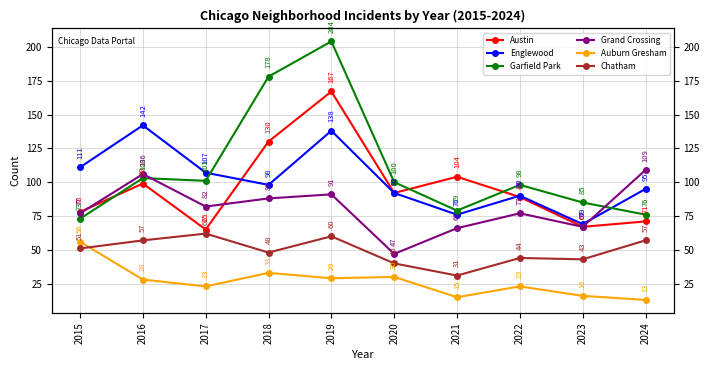

Is the value of Garfield Park at 2022 greater than the value of Auburn Gresham at 2023?

Yes